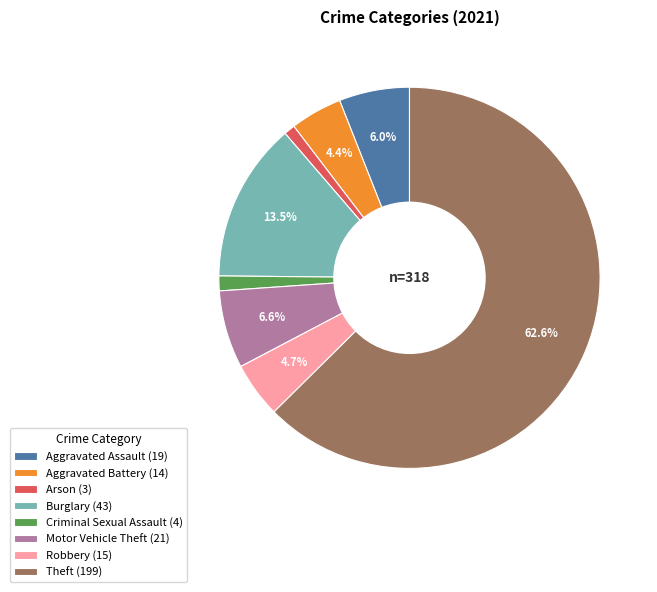

Is there any slice that represents more than half of the pie?

Yes